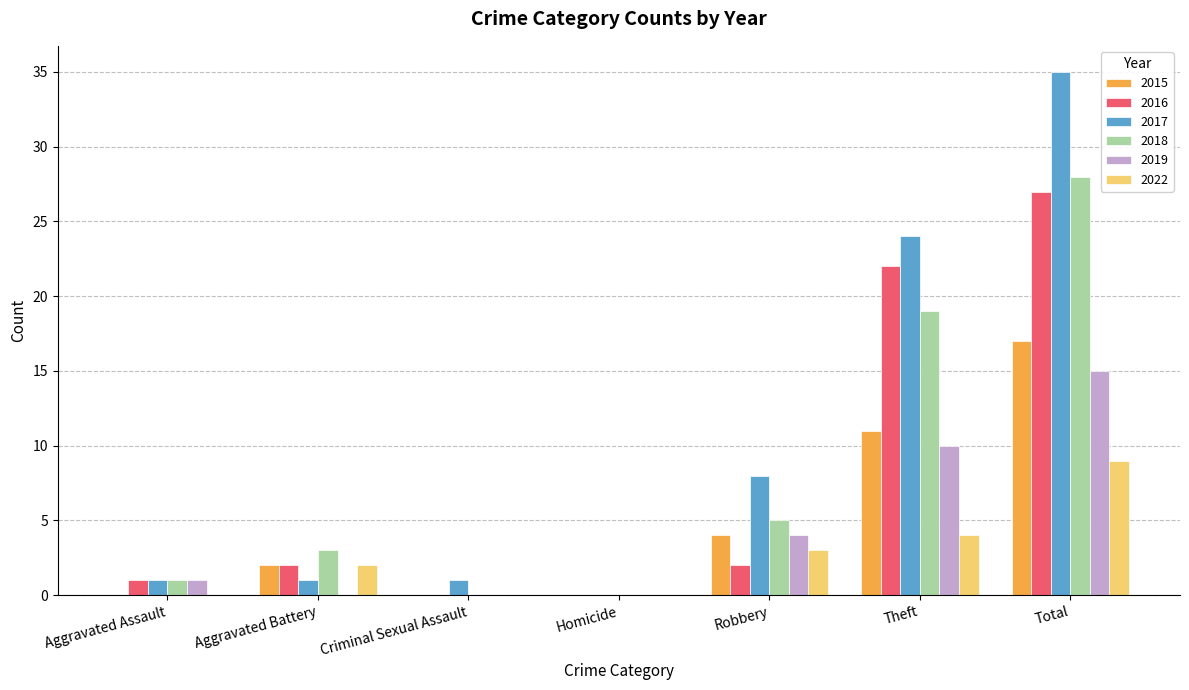

How many data points does each series have?

7